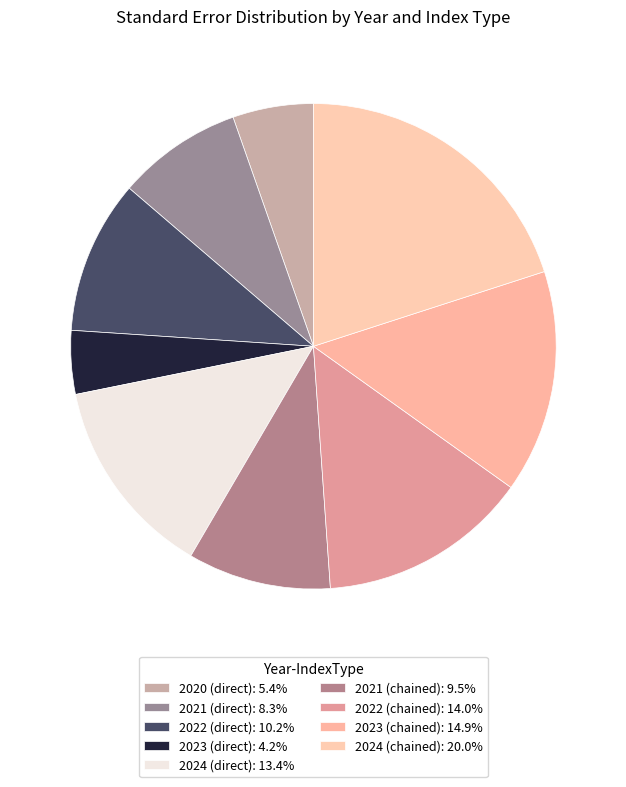

How many segments does this pie chart have?

9